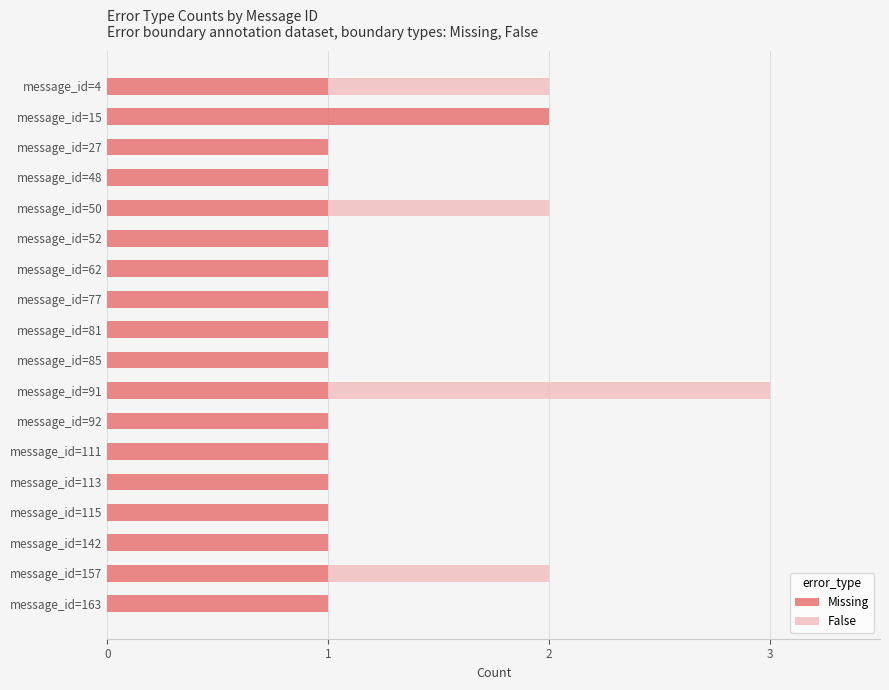

How many data points does each series have?

18